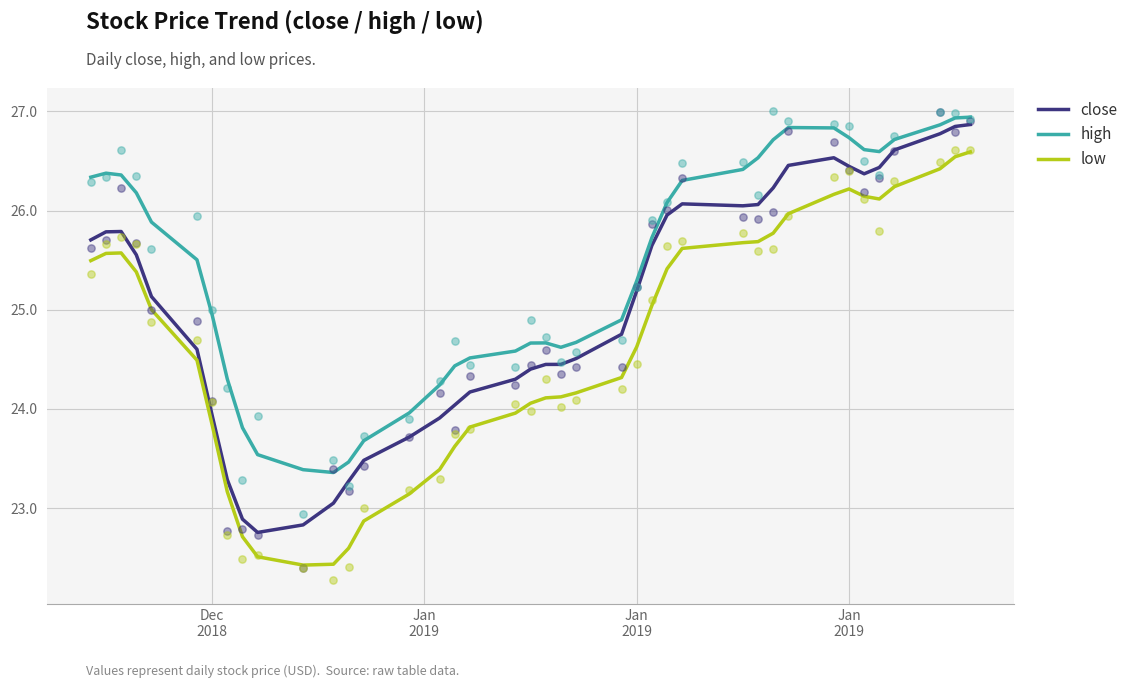

Is the value of high at 8 greater than the value of close at 35?

No